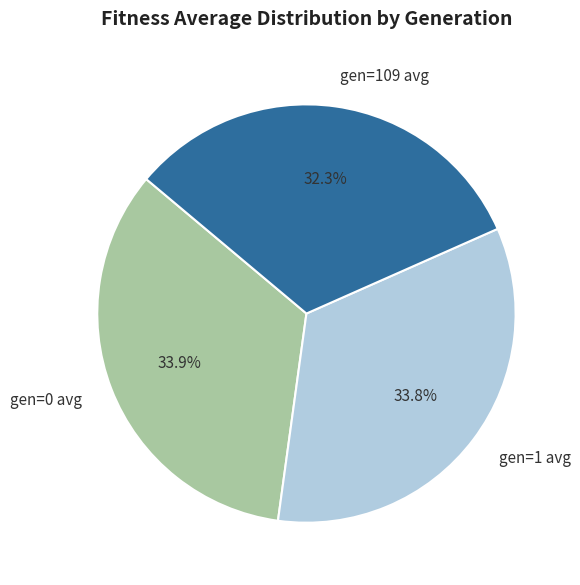

Which slice is the smallest?

gen=109 avg